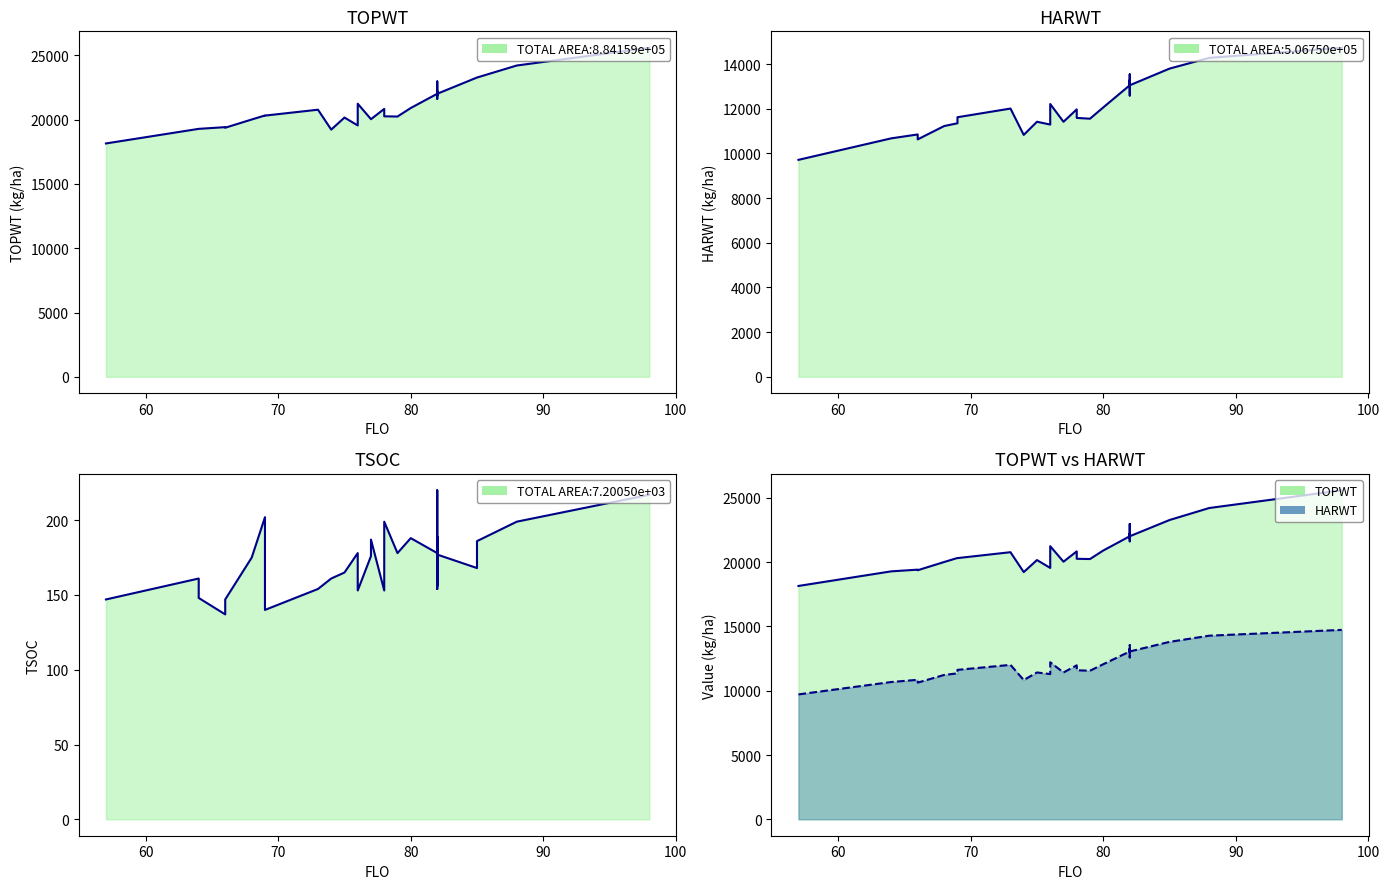

How many data points in TOPWT are less than 20908?

17